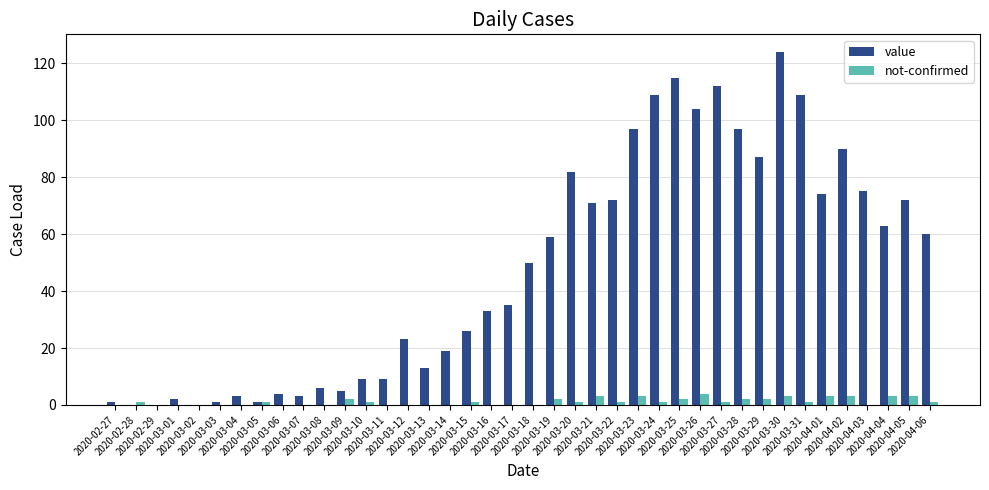

Reading left to right, extract all data points from this chart.

value: 1	0	0	2	0	1	3	1	4	3	6	5	9	9	23	13	19	26	33	35	50	59	82	71	72	97	109	115	104	112	97	87	124	109	74	90	75	63	72	60
not-confirmed: 0	1	0	0	0	0	0	1	0	0	0	2	1	0	0	0	0	1	0	0	0	2	1	3	1	3	1	2	4	1	2	2	3	1	3	3	0	3	3	1